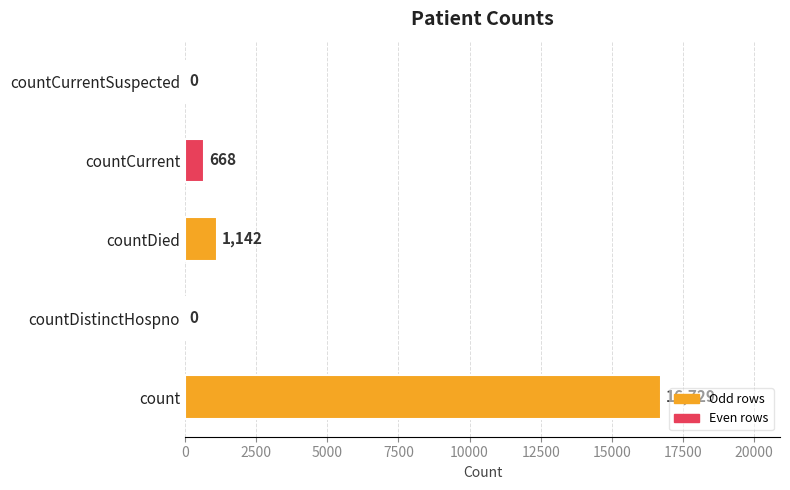

Which has a higher value, countDied or countCurrentSuspected?

countDied